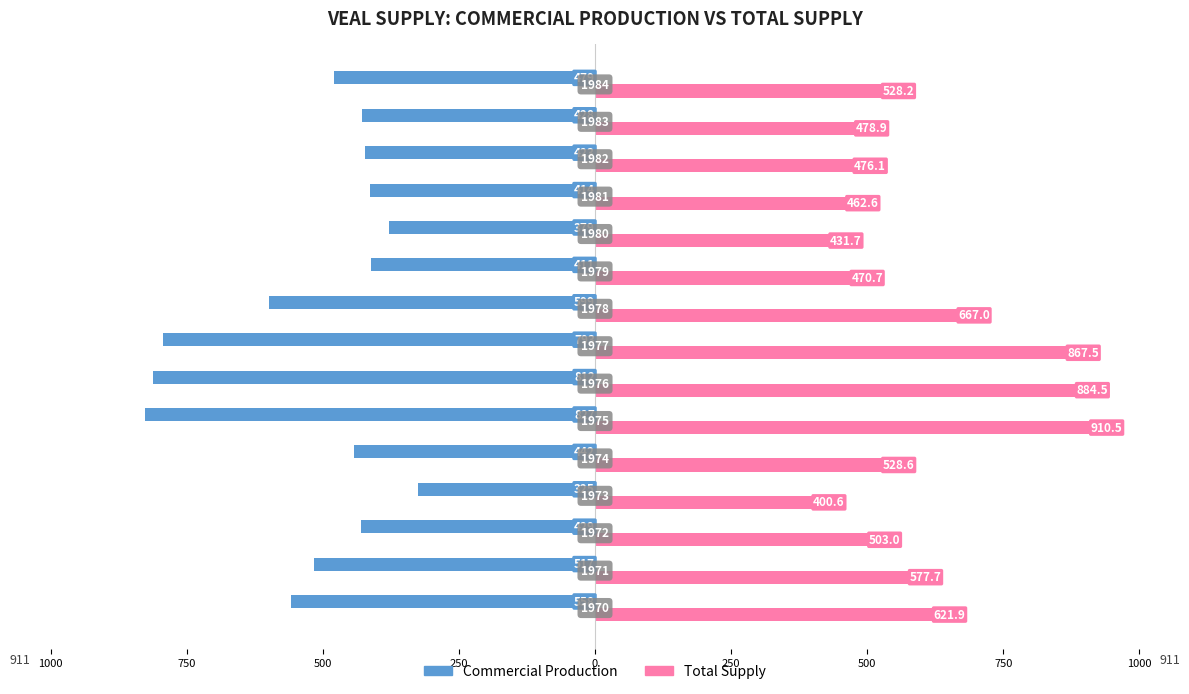

Are the bars grouped side by side (vs. stacked)?

Yes